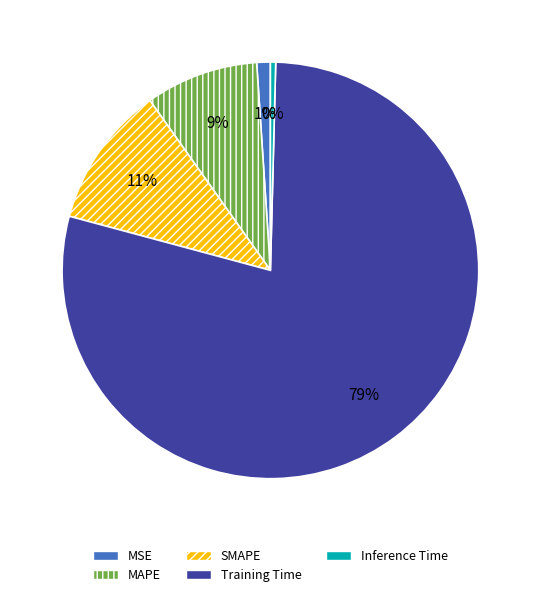

True or false: MSE accounts for 1% of the total.

True